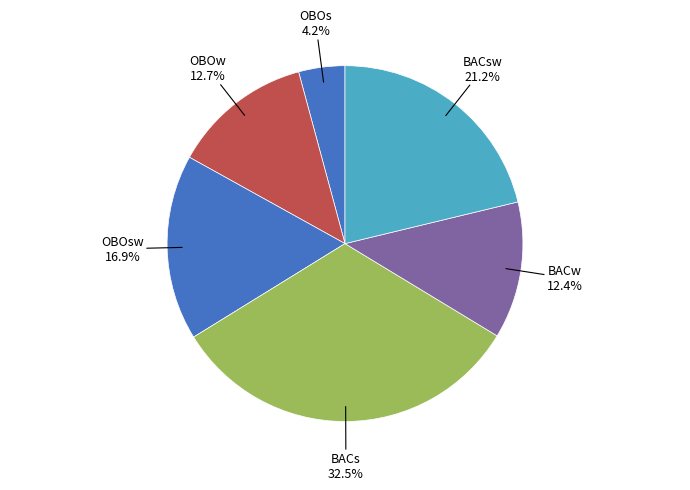

What percentage is the OBOsw slice, to the nearest percent?

17%